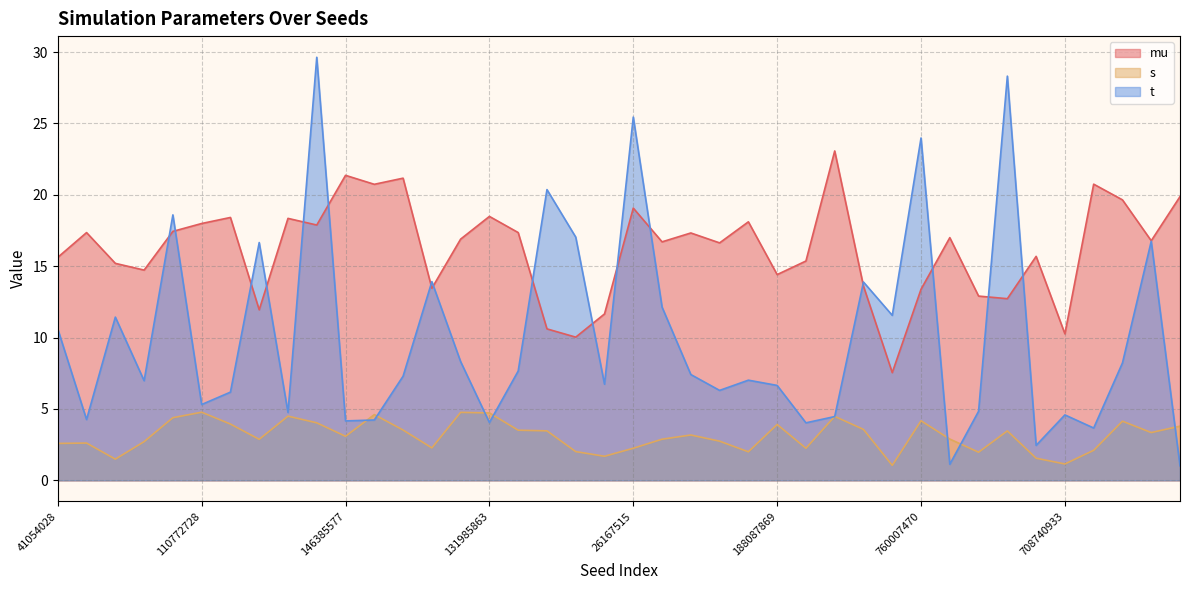

Between 121661580 and 556138418, which series saw the biggest shift?

t